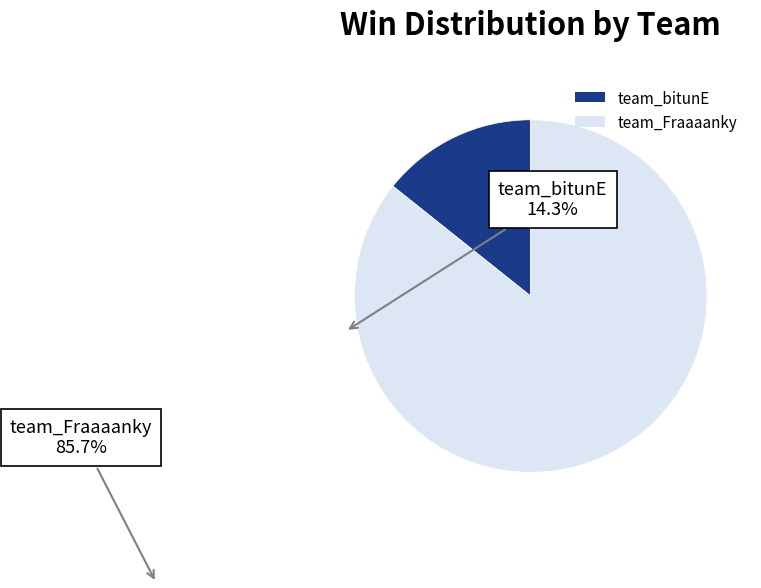

Is it true that team_bitunE is 20% of the pie?

False